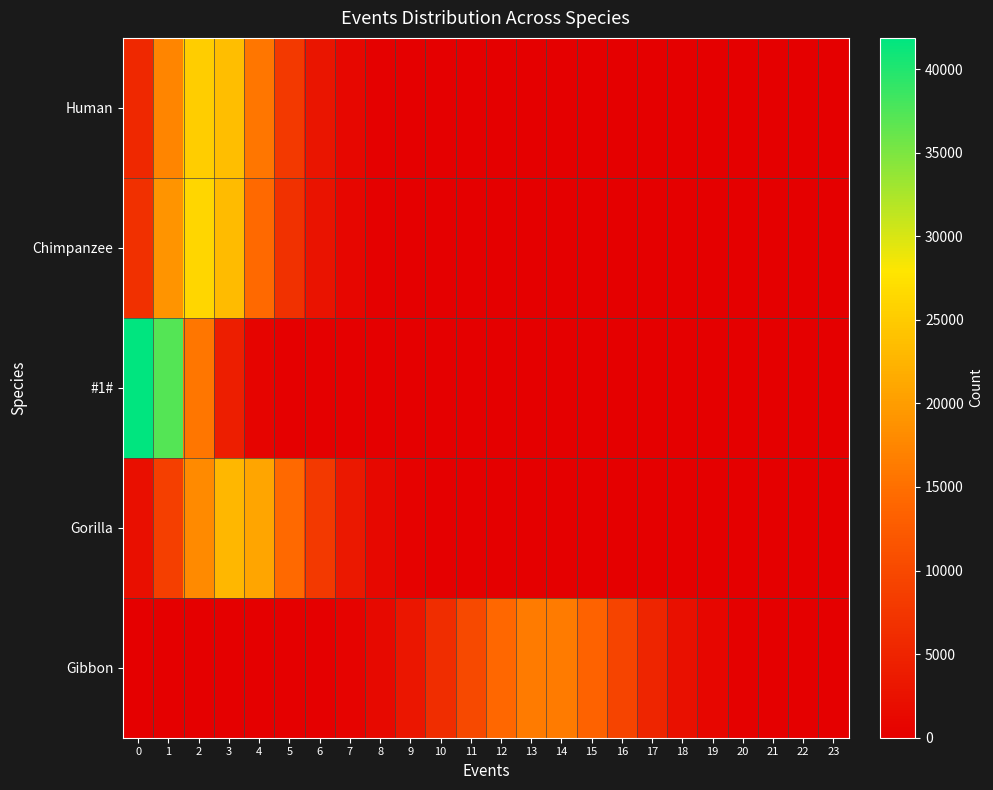

Reading left to right, list all the values displayed in this chart.

Human: 0=5676	1=17375	2=25242	3=23606	4=15755	5=7974	6=3075	7=982	8=249	9=52	10=13	11=1	12=0	13=0	14=0	15=0	16=0	17=0	18=0	19=0	20=0	21=0	22=0	23=0
Chimpanzee: 0=6552	1=19049	2=26197	3=23346	4=14344	5=6741	6=2661	7=862	8=203	9=42	10=3	11=0	12=0	13=0	14=0	15=0	16=0	17=0	18=0	19=0	20=0	21=0	22=0	23=0
#1#: 0=41862	1=37272	2=15741	3=4191	4=807	5=120	6=6	7=1	8=0	9=0	10=0	11=0	12=0	13=0	14=0	15=0	16=0	17=0	18=0	19=0	20=0	21=0	22=0	23=0
Gorilla: 0=2165	1=8733	2=17935	3=22886	4=20832	5=14336	6=7965	7=3397	8=1250	9=383	10=97	11=16	12=4	13=1	14=0	15=0	16=0	17=0	18=0	19=0	20=0	21=0	22=0	23=0
Gibbon: 0=0	1=0	2=0	3=0	4=9	5=35	6=145	7=543	8=1382	9=3157	10=6216	11=10089	12=14200	13=16351	14=16319	15=13423	16=9350	17=5217	18=2415	19=844	20=248	21=49	22=8	23=0